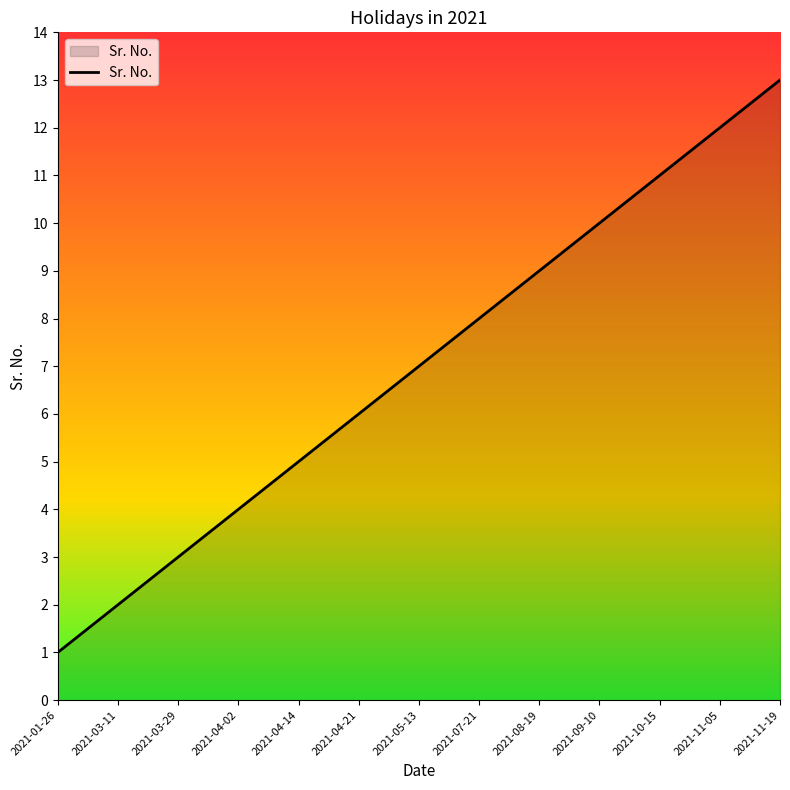

What is the difference between the second highest and minimum values?

11